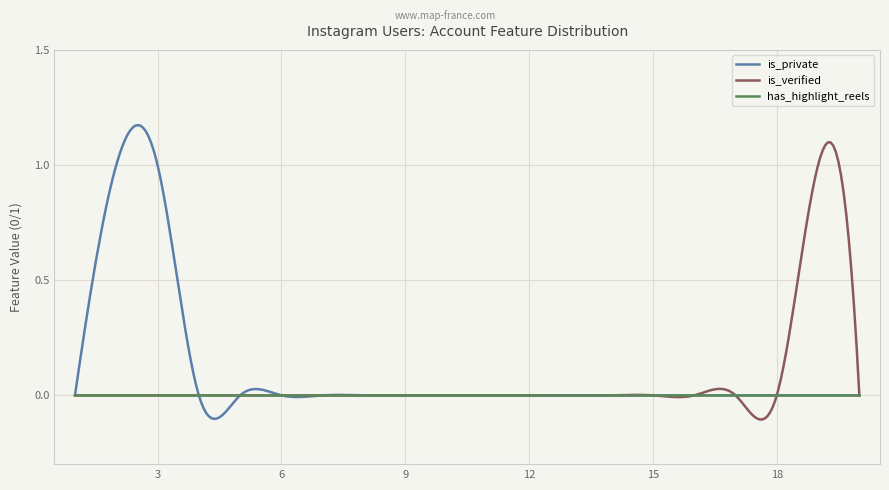

Rank the series by their maximum value, from lowest to highest.

has_highlight_reels, is_verified, is_private